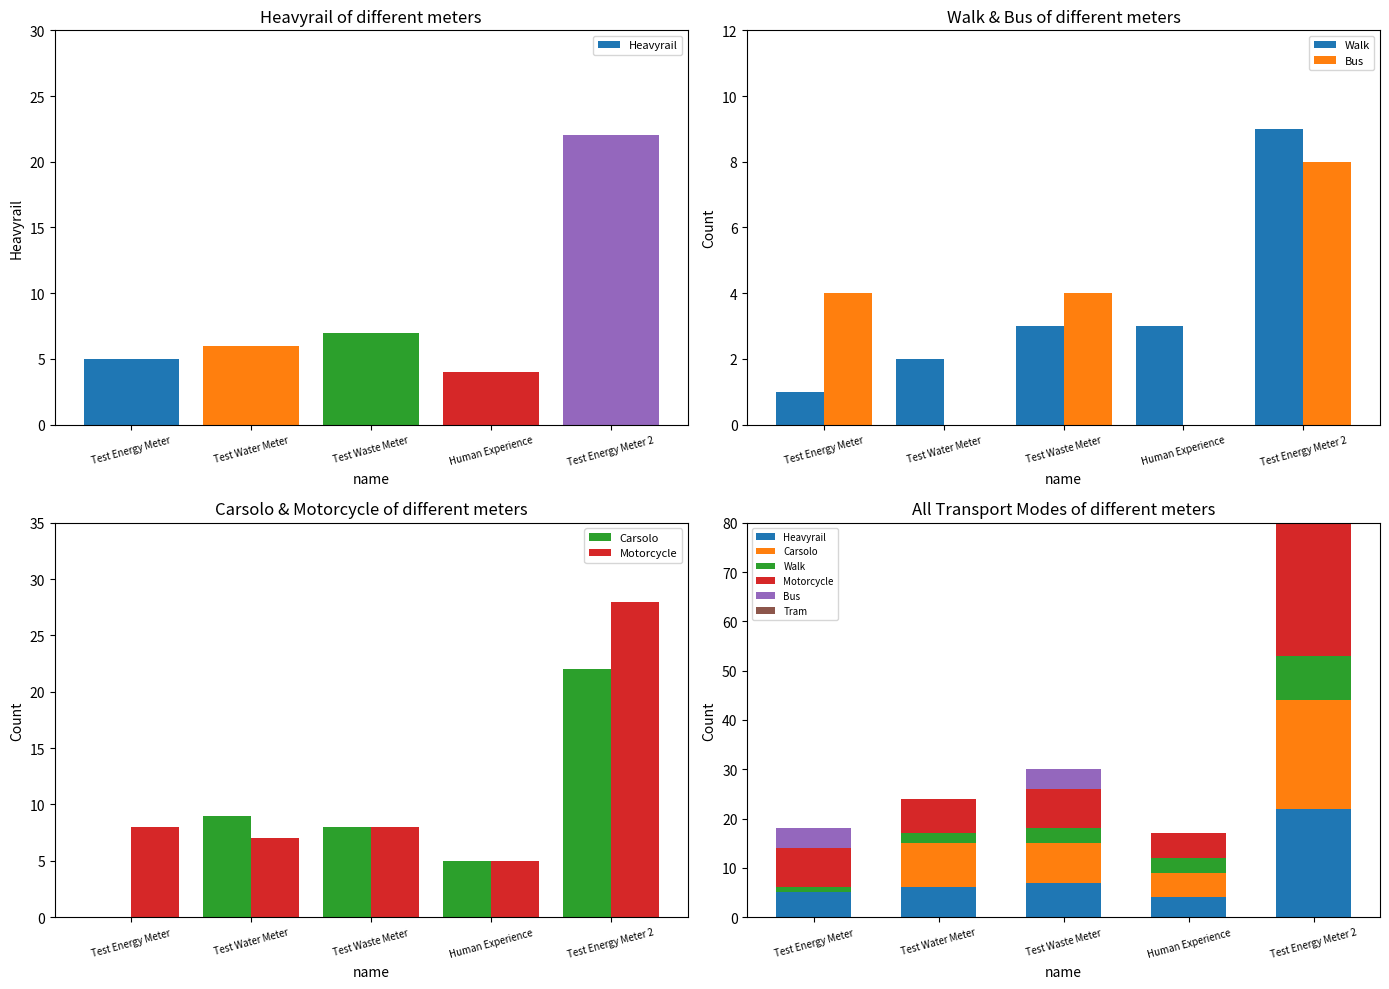

The value of Bus at Test Energy Meter 2 is 8. True or false?

True